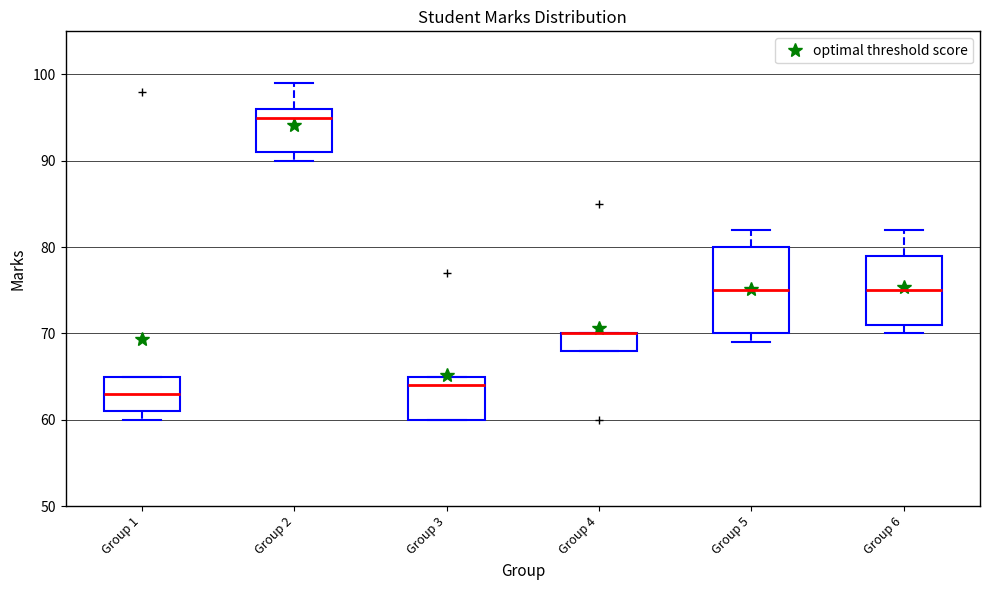

Reading left to right, read every box against the y-axis: the position of its median line, the range the box covers, and the ends of its whiskers. The values are not printed on the chart, so give them approximately, as read against the axis.

Group 1: median 63, box 61 to 65, whiskers 60 to 65
Group 2: median 95, box 91 to 96, whiskers 90 to 99
Group 3: median 64, box 60 to 65, whiskers 60 to 65
Group 4: median 70 (drawn on the box's upper edge), box 68 to 70, whiskers 68 to 70
Group 5: median 75, box 70 to 80, whiskers 69 to 82
Group 6: median 75, box 71 to 79, whiskers 70 to 82